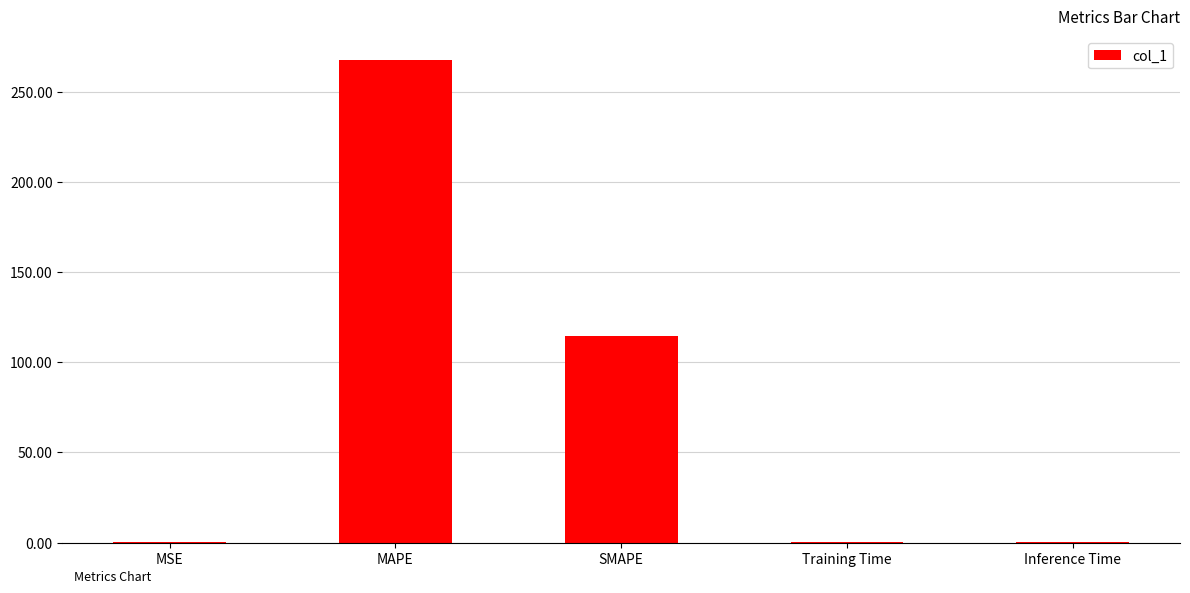

The chart shows a value of 267.7 at MAPE. True or false?

True